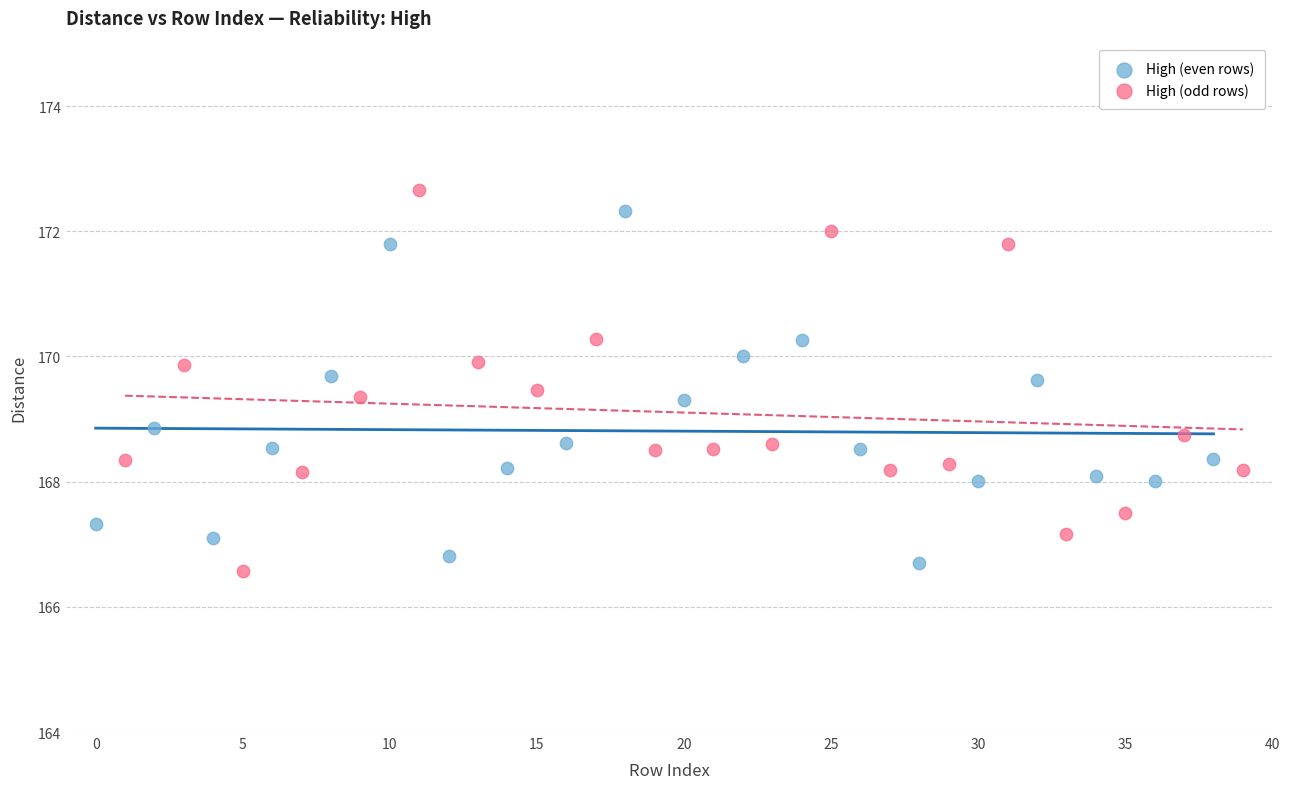

Which series reaches the minimum Y coordinate?

High (odd rows)